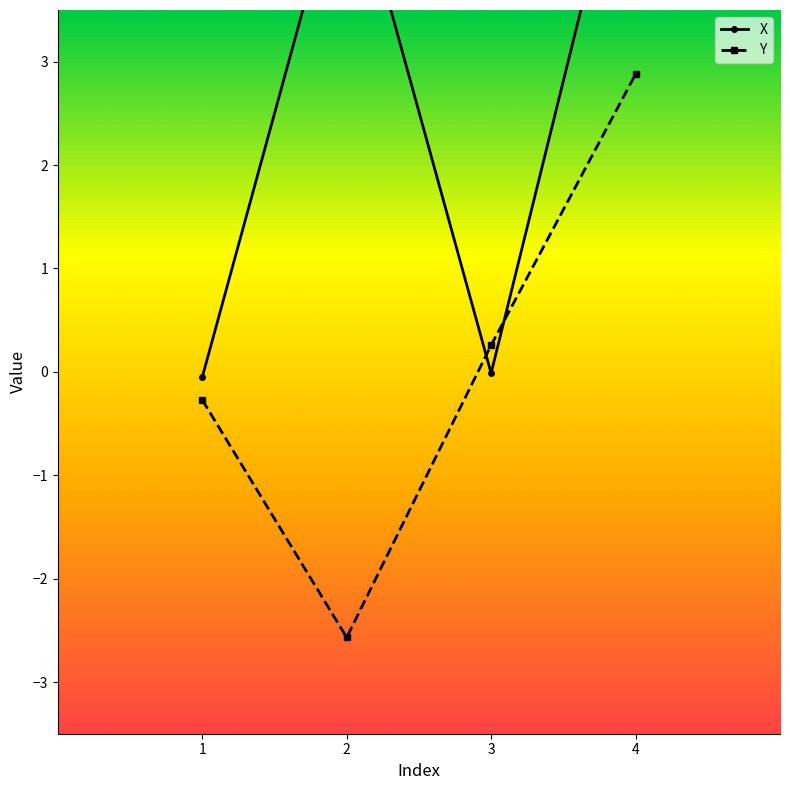

After their last crossing, which series has the higher values: X or Y?

X